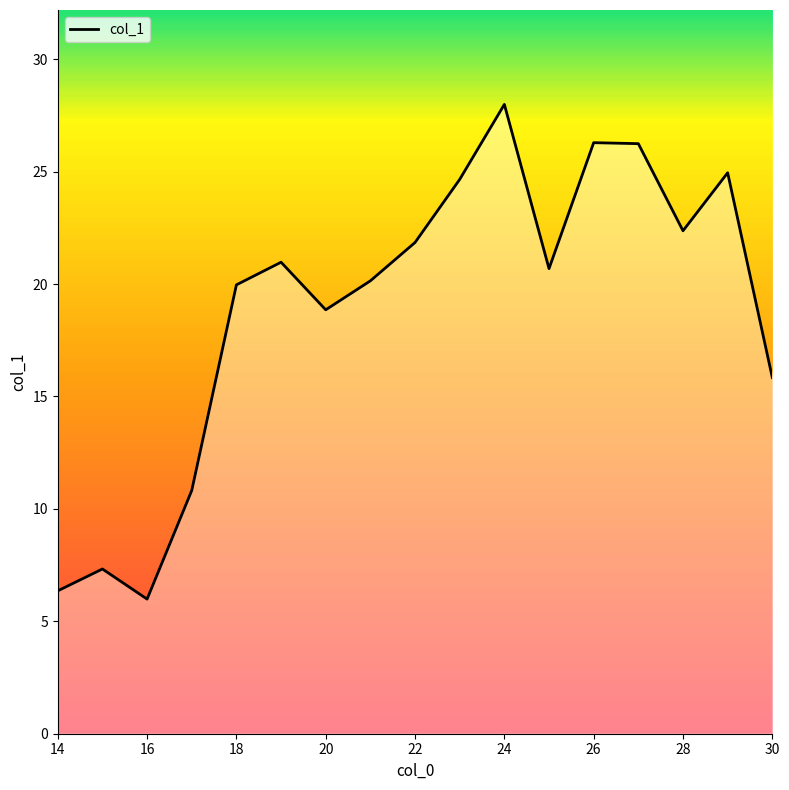

Does the chart have visible grid lines?

No